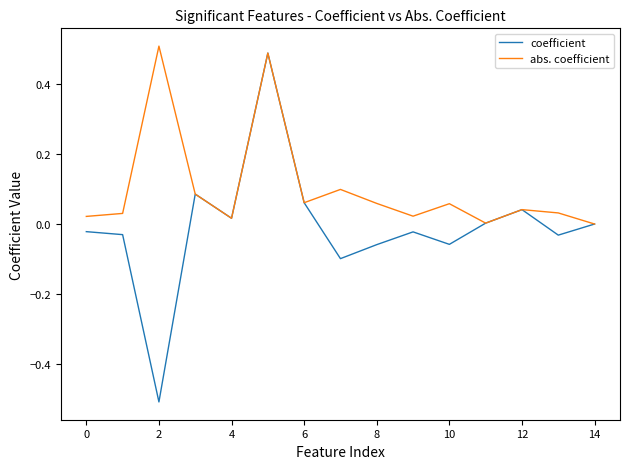

What is the minimum value for coefficient?

-0.5